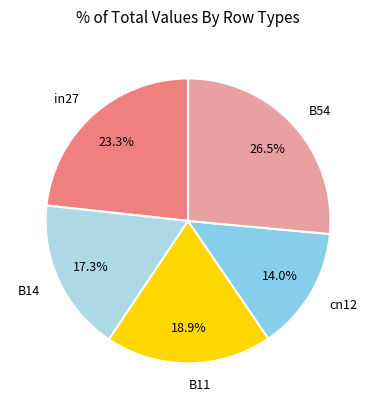

Rank the categories by value from highest to lowest.

B54, in27, B11, B14, cn12